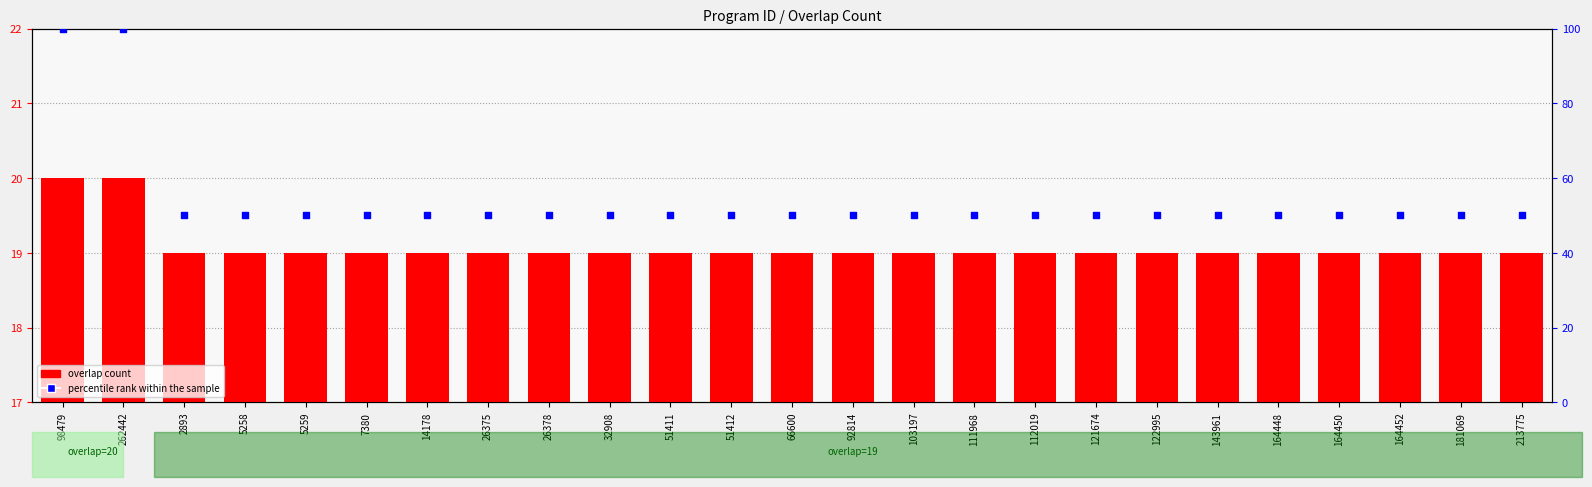

At how many categories does at least one series exceed 84?

2